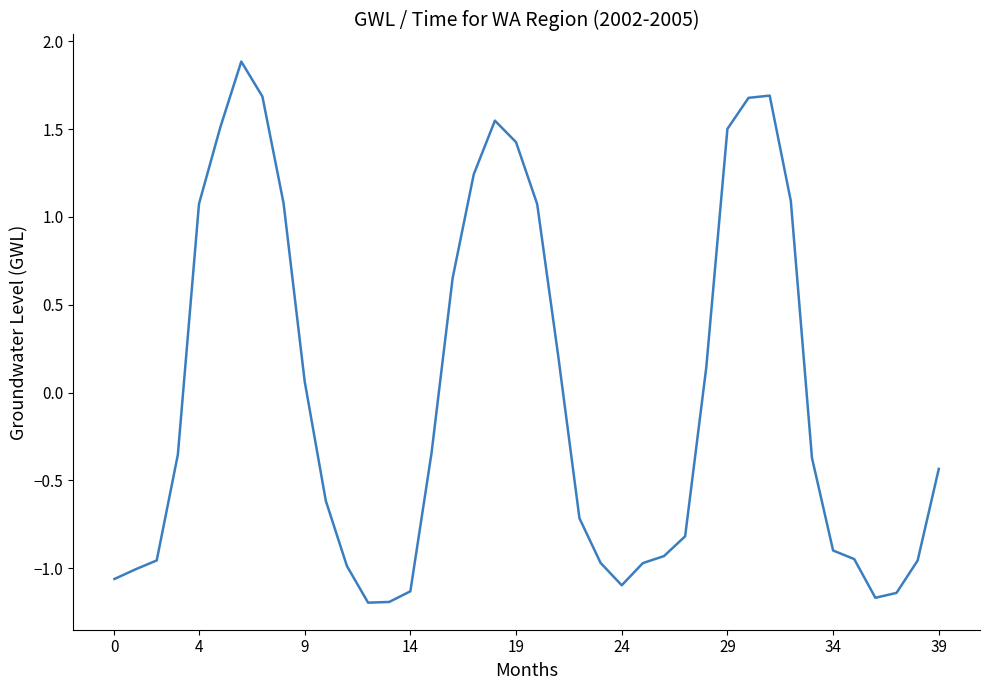

What is the maximum value shown in the chart?

1.9